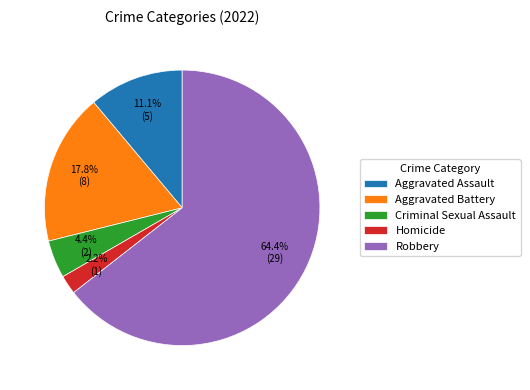

To the nearest percent, what is the combined percentage of Aggravated Battery and Criminal Sexual Assault?

22%